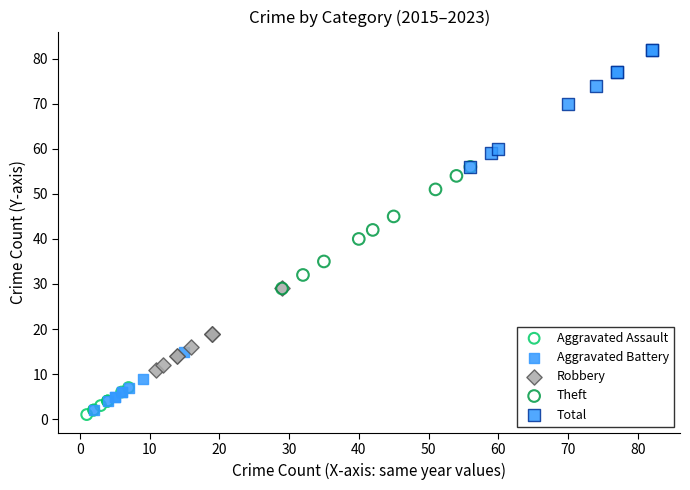

What are all the series names shown in the legend?

Aggravated Assault, Aggravated Battery, Robbery, Theft, Total